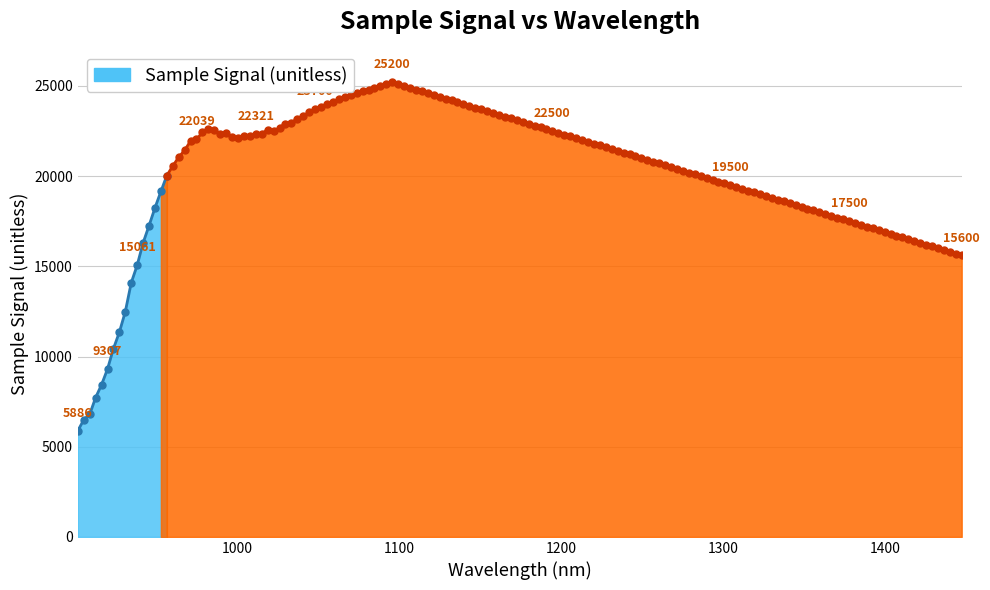

How many values are below 12487?

8